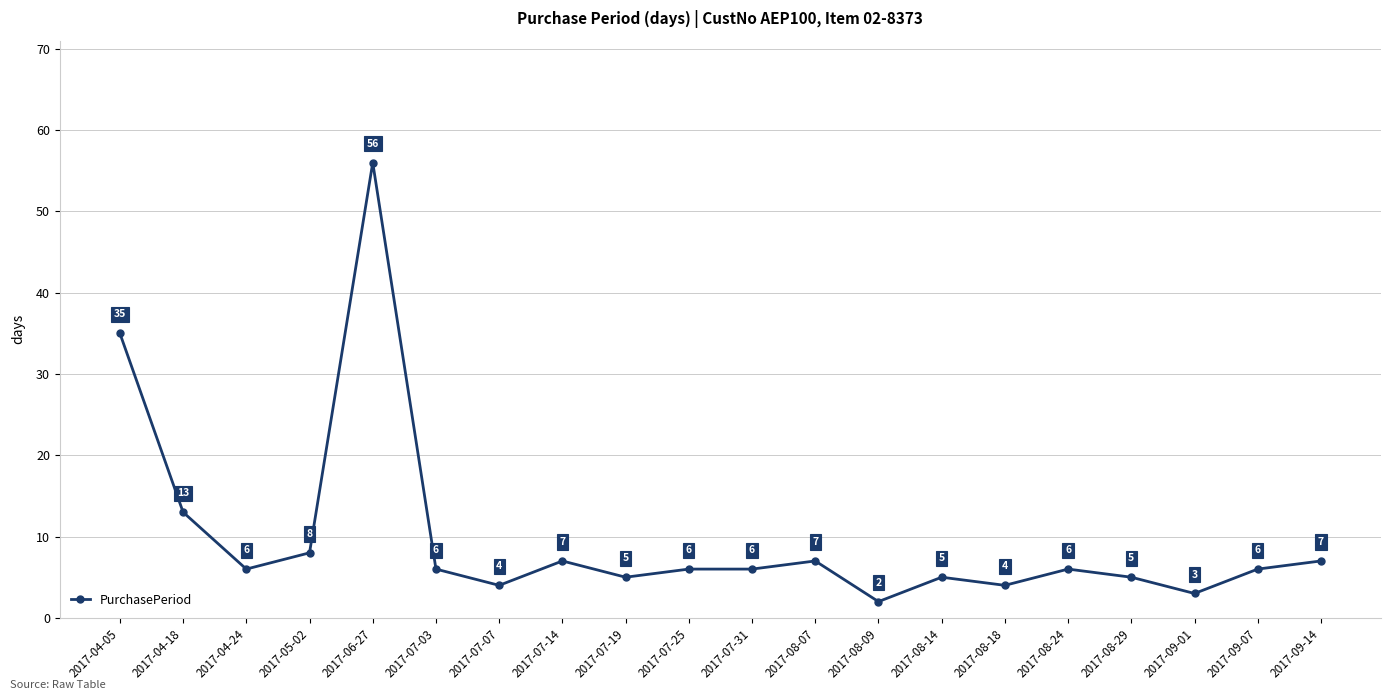

At which category does the data reach its first local peak?

2017-06-27